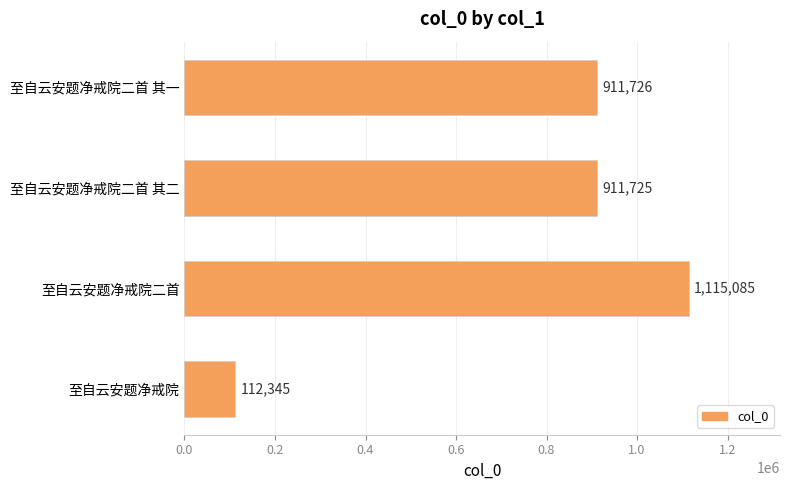

True or false: the data shows 911725 at 至自云安题净戒院二首 其二.

True